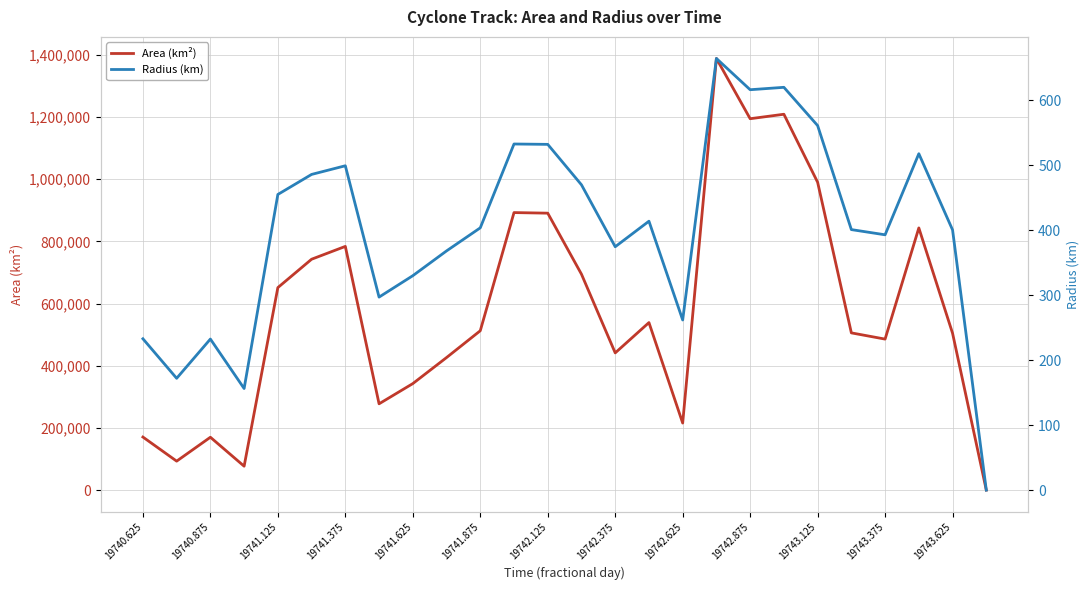

Rank the series by their maximum value, from lowest to highest.

Radius (km), Area (km²)